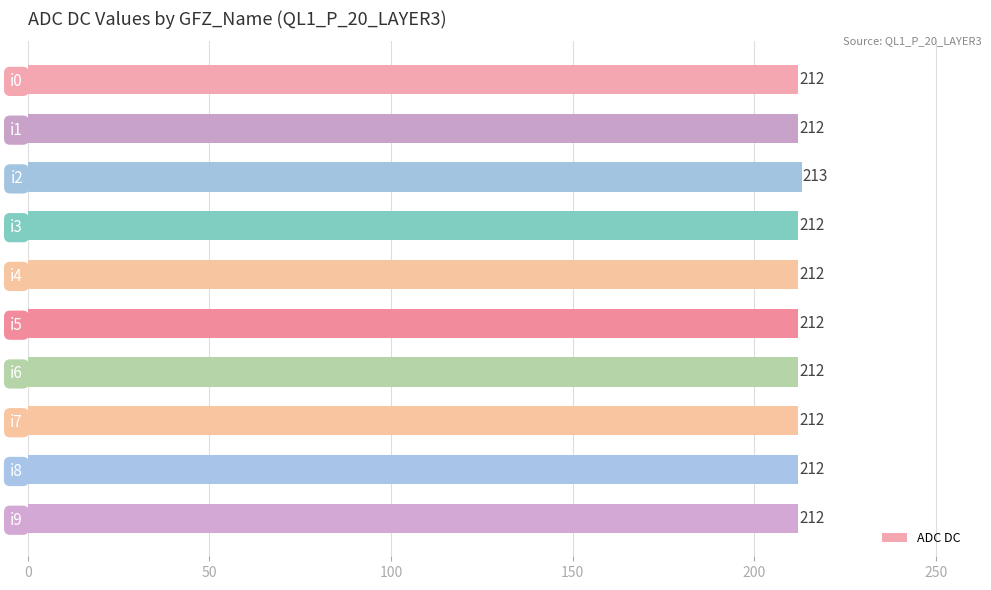

What is the greatest value displayed?

213